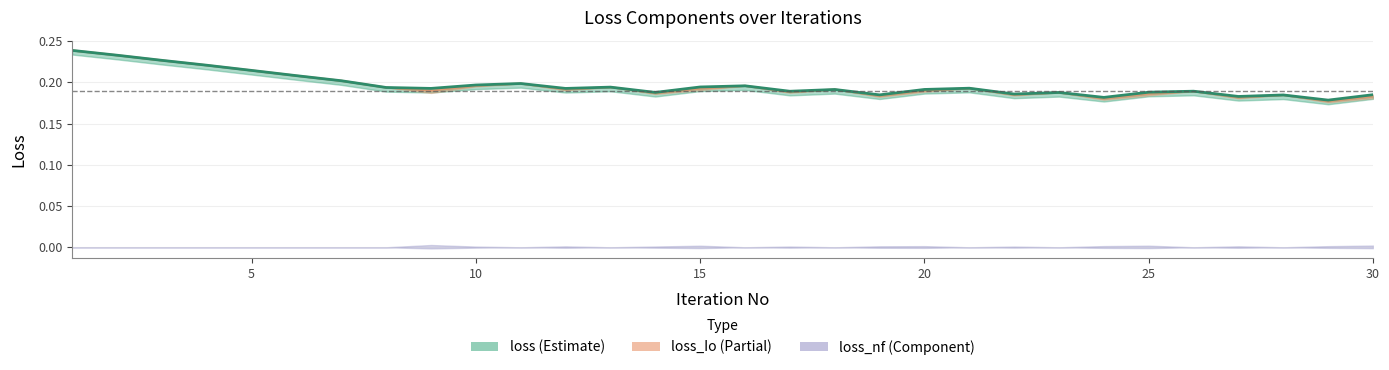

What is the difference between the maximum and minimum values in the loss_Io series?

0.1